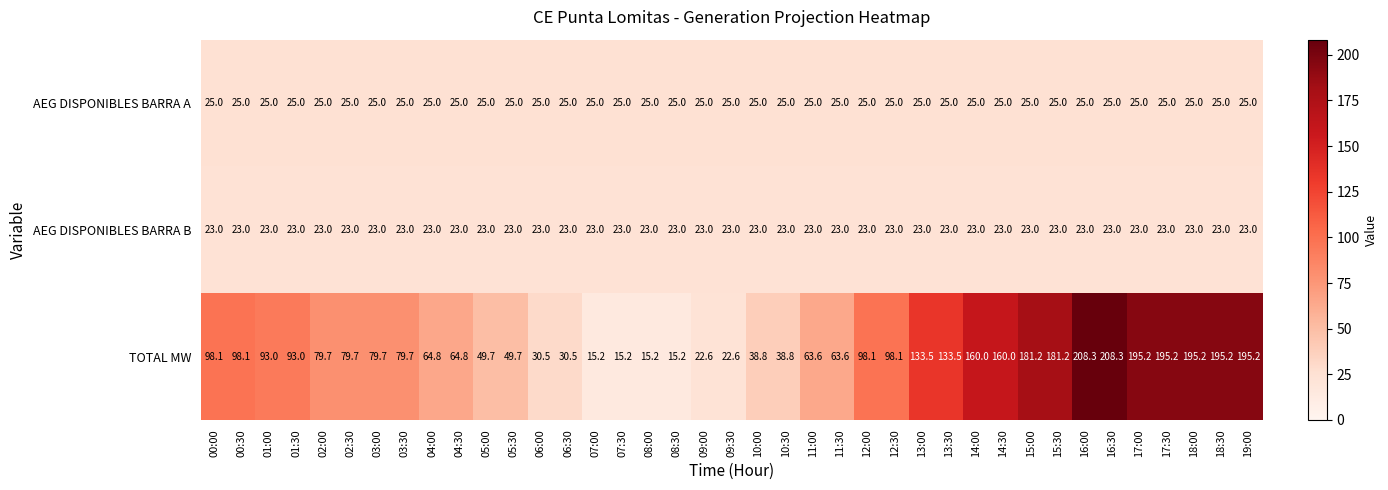

What is the sum of all TOTAL MW values?

3840.0